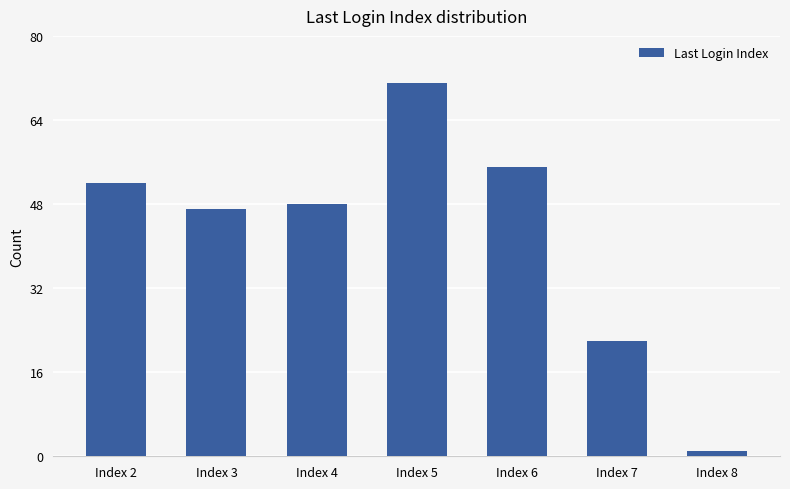

The value at Index 7 is 8. True or false?

False